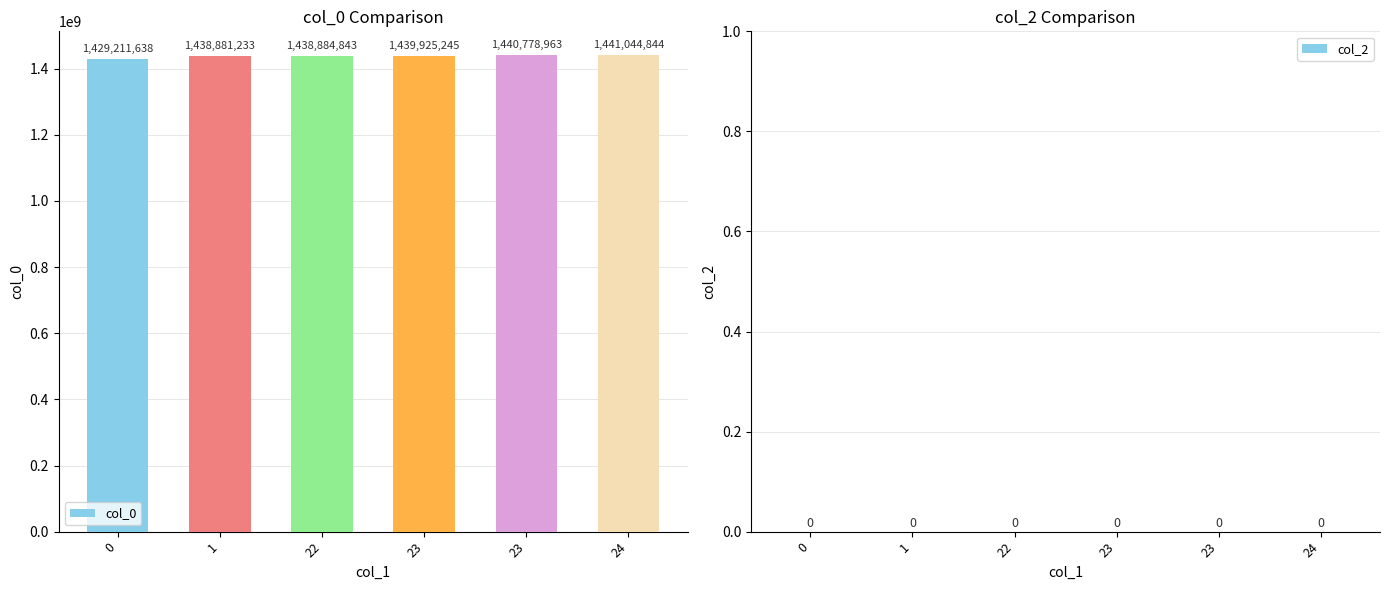

How many categories are shown in the chart?

6